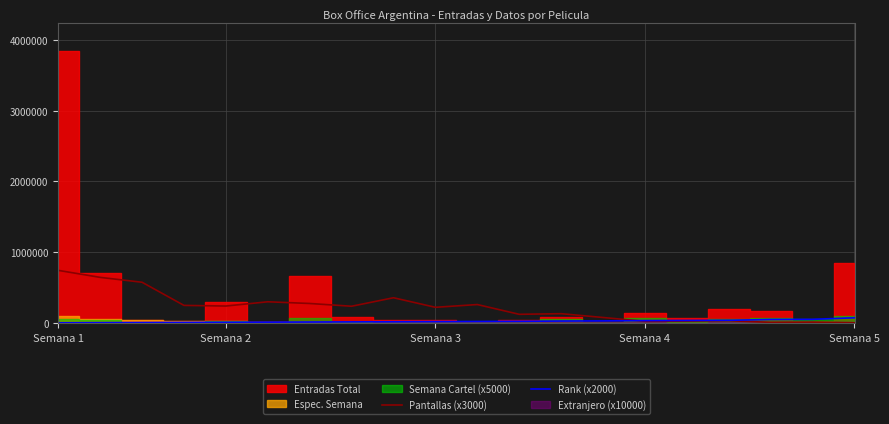

Is the value of Rank (x2000) at Semana 3 greater than the value of Pantallas (x3000) at Semana 2?

No